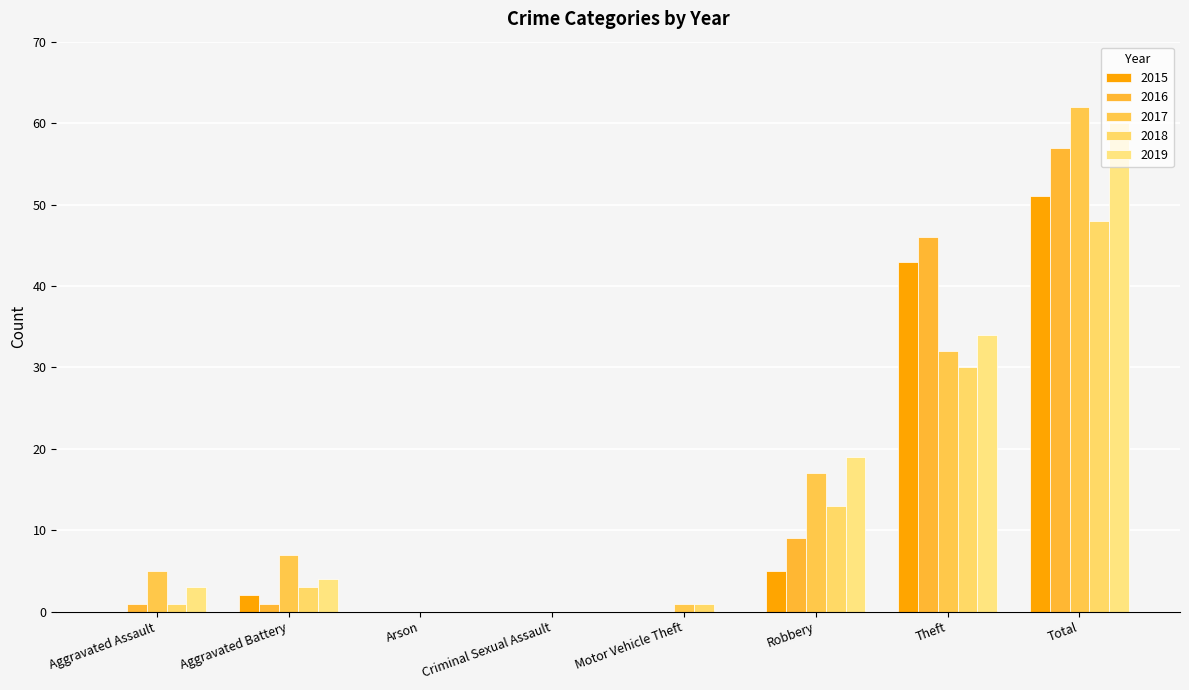

What is the spread (max minus min) of values at Aggravated Assault?

5